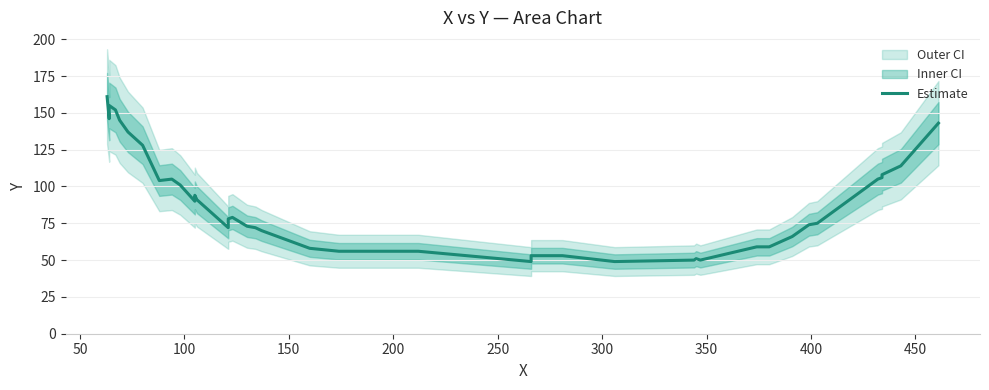

Reading left to right, extract all data points from this chart.

161	146	150	155	152	145	137	128	104	105	101	90	94	91	72	78	79	73	72	70	58	56	56	49	53	53	49	50	51	50	59	59	66	74	75	105	106	108	114	143